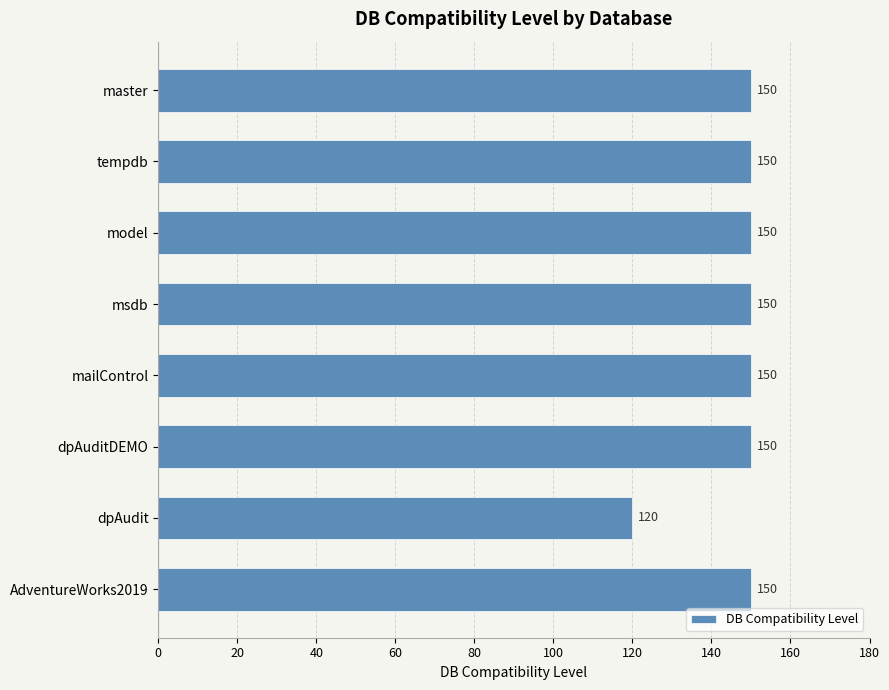

Reading top to bottom, list all the values displayed in this chart.

master=150	tempdb=150	model=150	msdb=150	mailControl=150	dpAuditDEMO=150	dpAudit=120	AdventureWorks2019=150